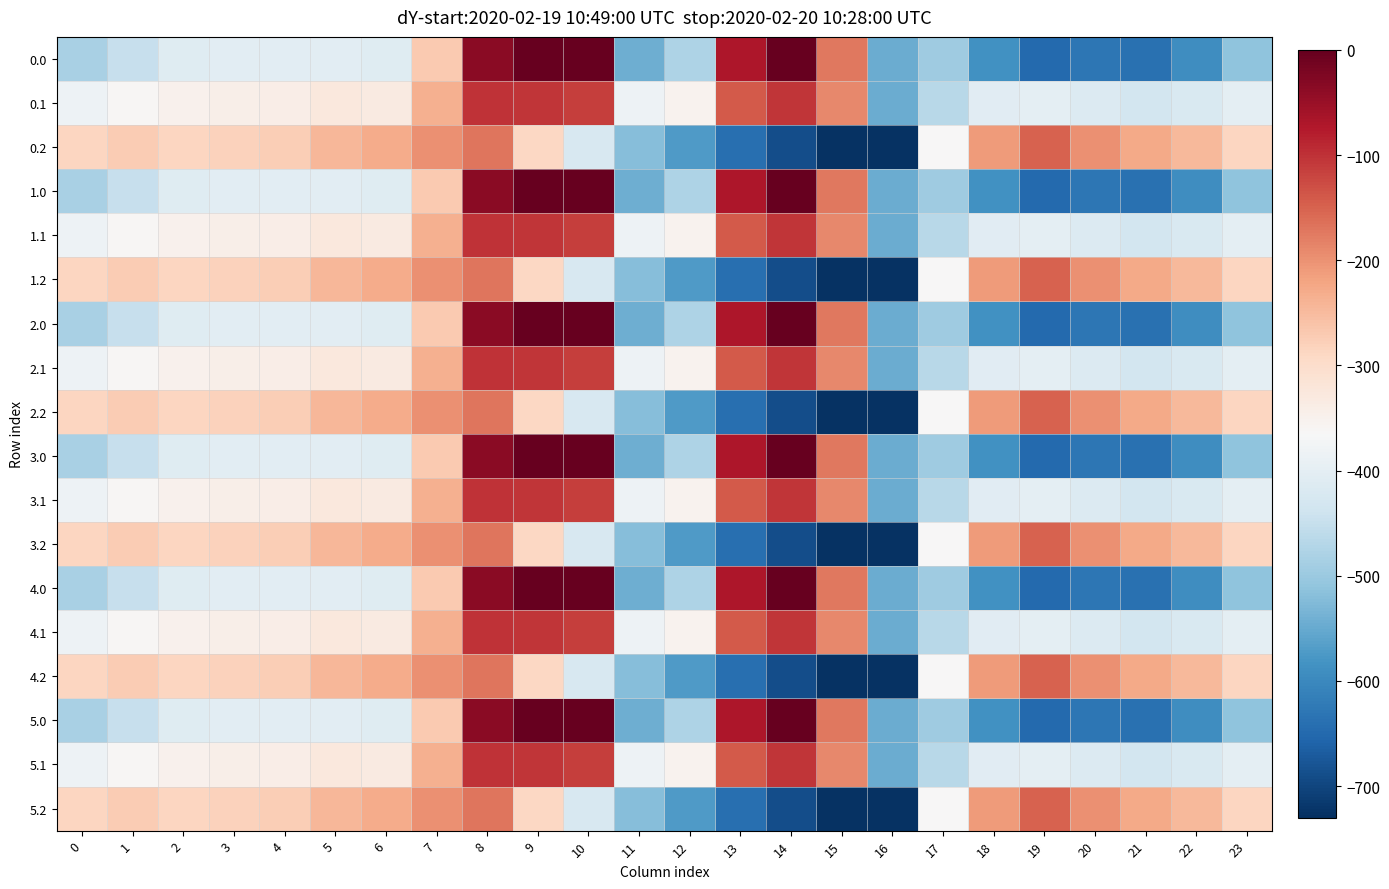

What is the spread (max minus min) of values at 15?

553.0